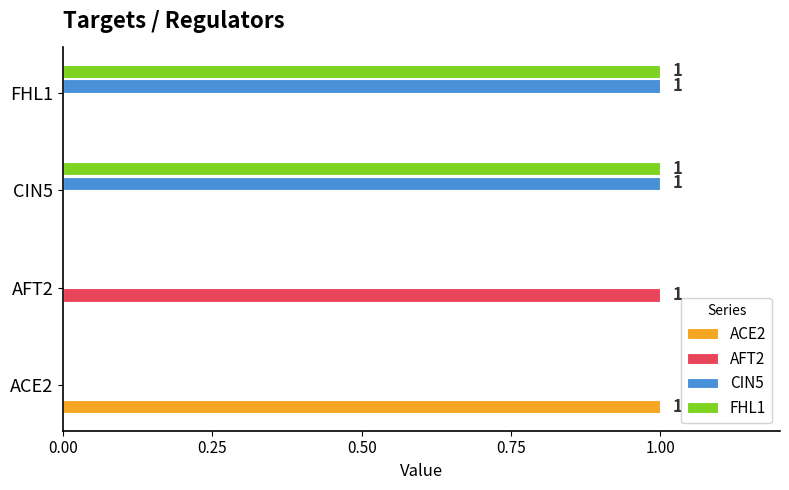

True or false: AFT2 has a value of 0 at FHL1.

True